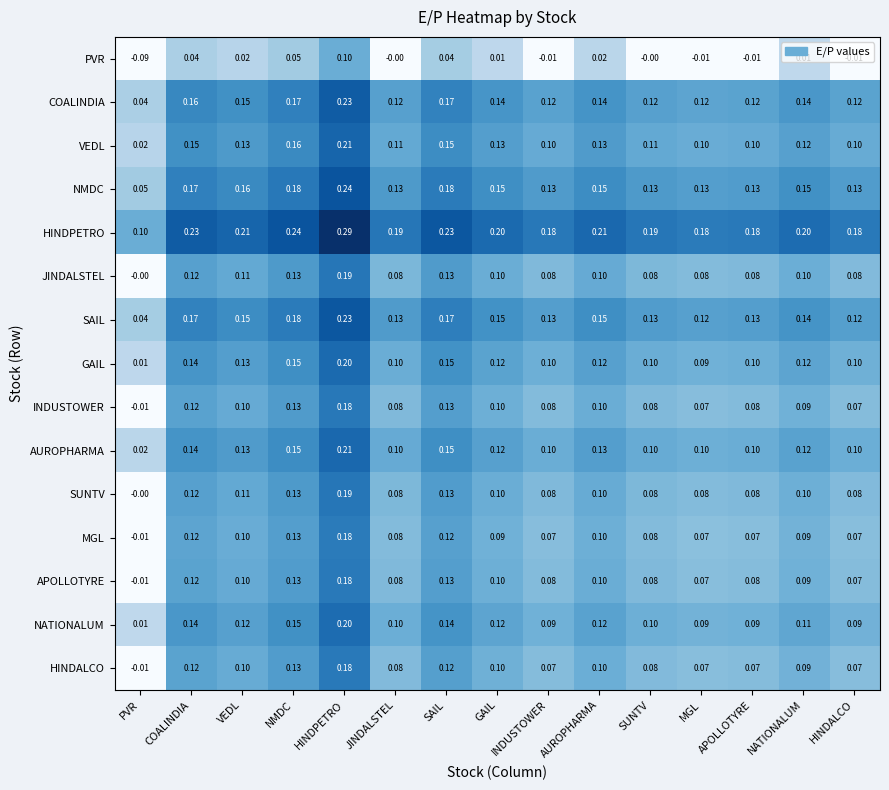

At which category is the sum across all series the highest?

HINDPETRO